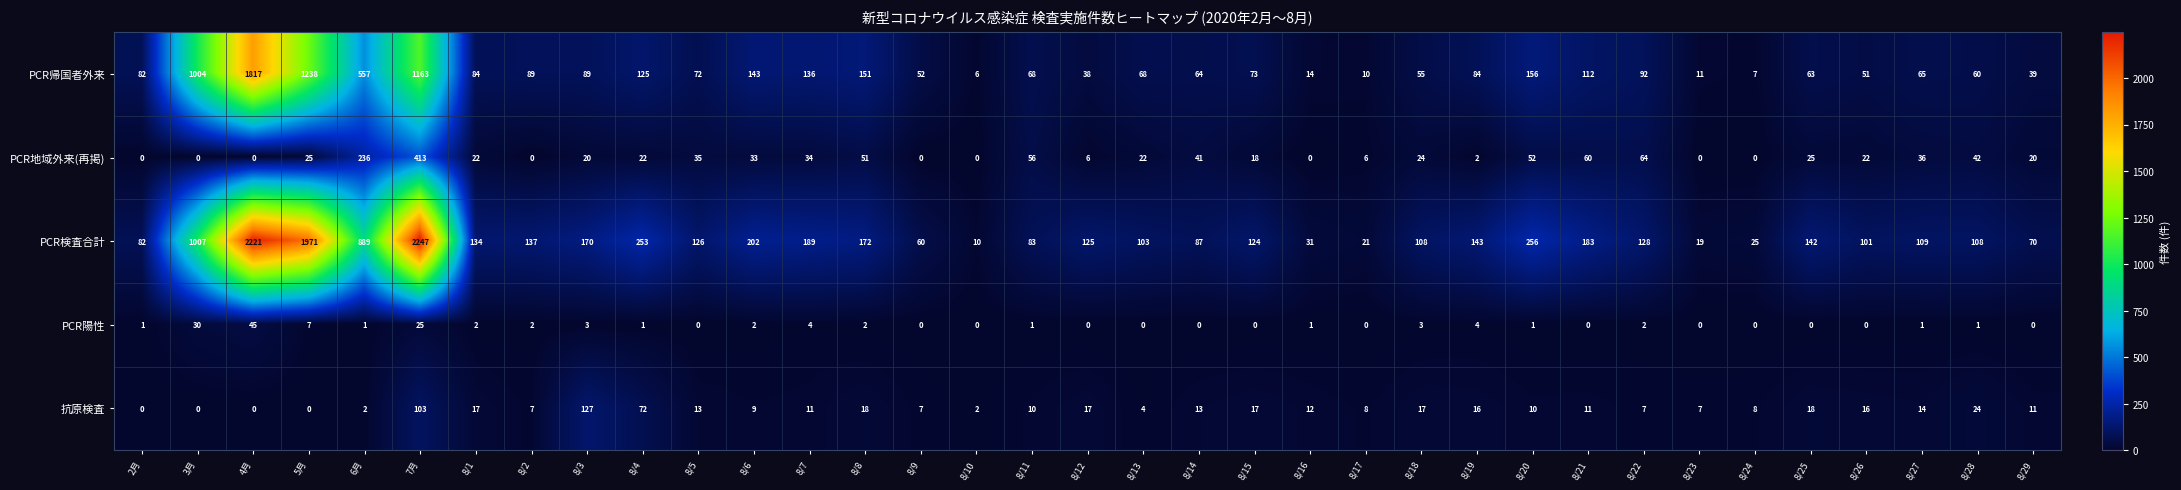

What is the maximum value shown in the chart?

2247